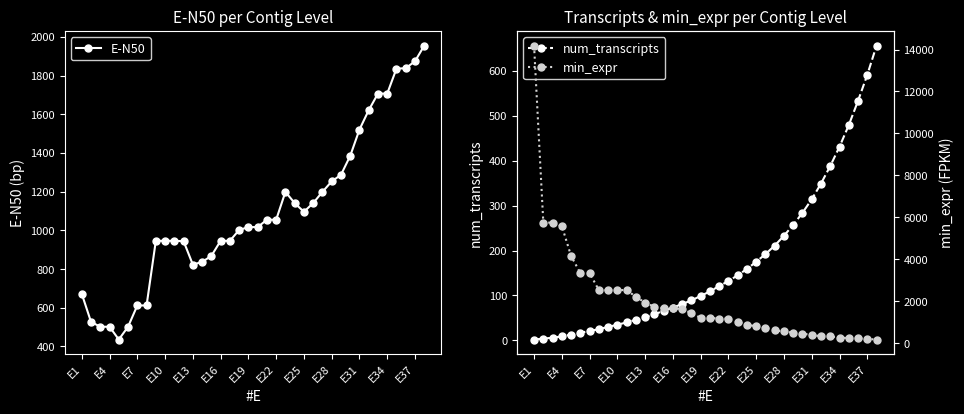

How many interior local peaks does the E-N50 series have?

1